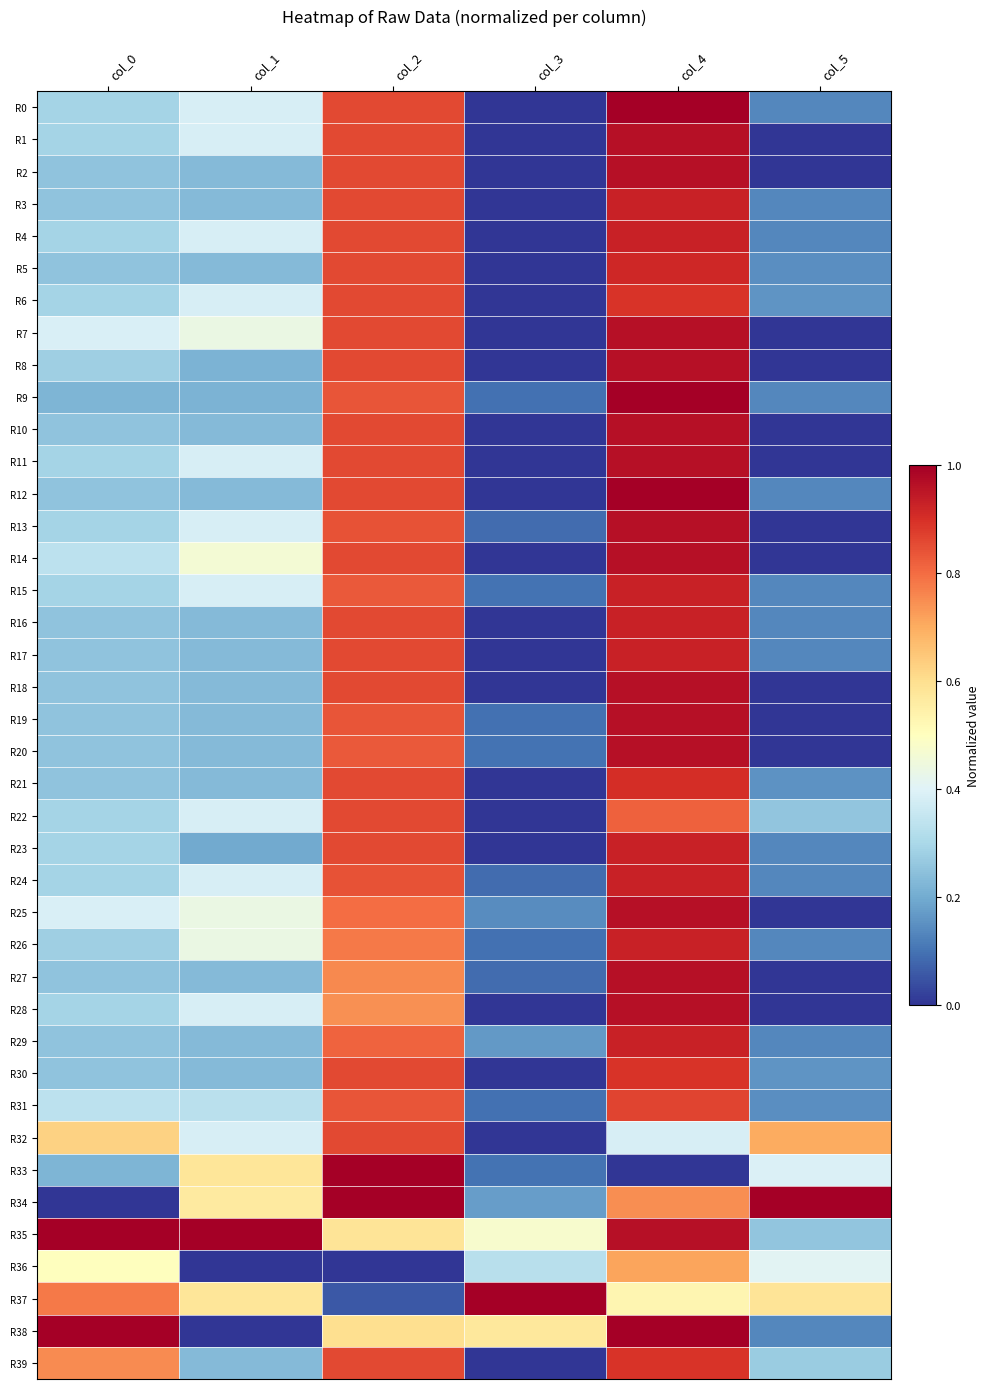

Rank the series at col_2 from highest to lowest value.

R33, R34, R0, R1, R2, R3, R4, R5, R6, R7, R8, R10, R11, R12, R14, R16, R17, R18, R21, R22, R23, R30, R32, R39, R13, R24, R9, R19, R31, R15, R20, R29, R25, R26, R27, R28, R38, R35, R37, R36